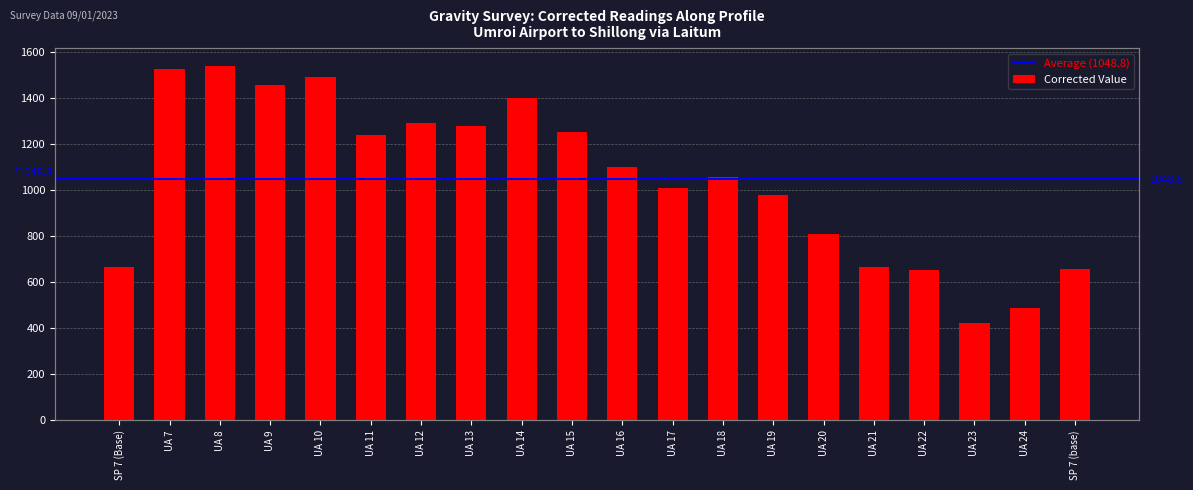

How many values are below 1099?

10